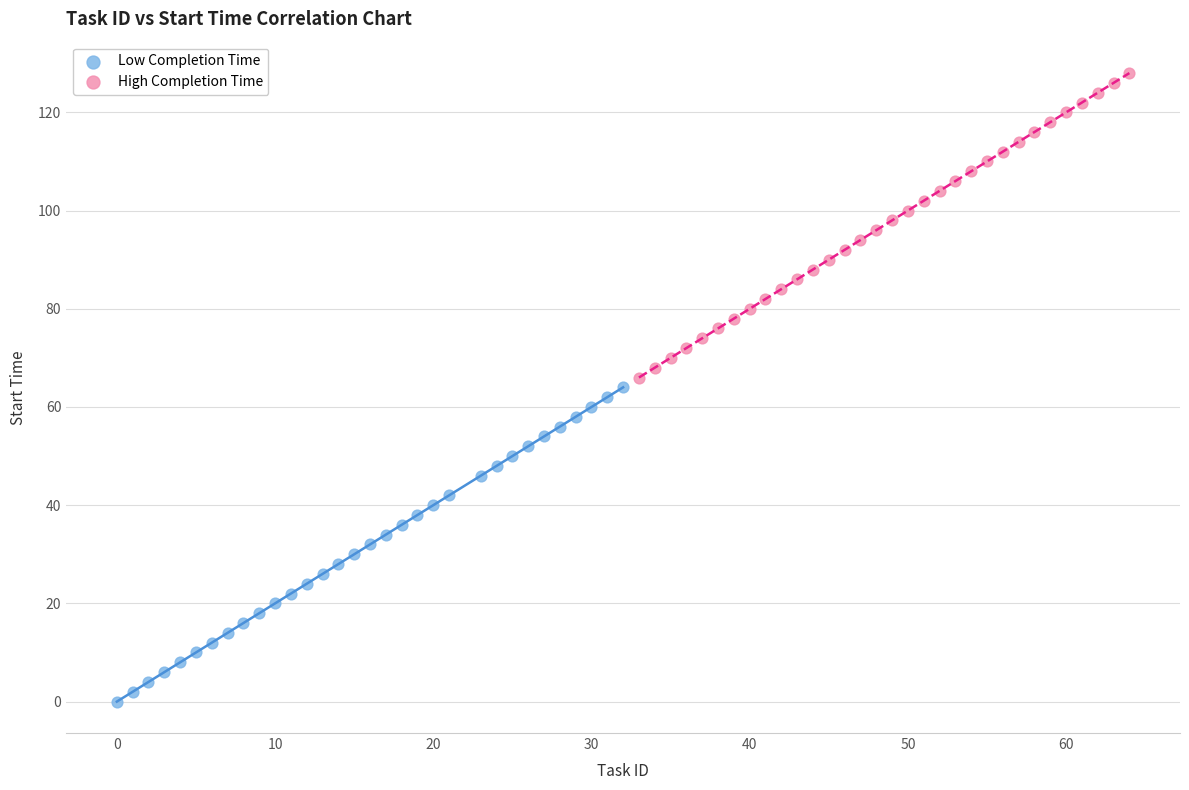

Which series has the largest Y range (max minus min)?

Low Completion Time